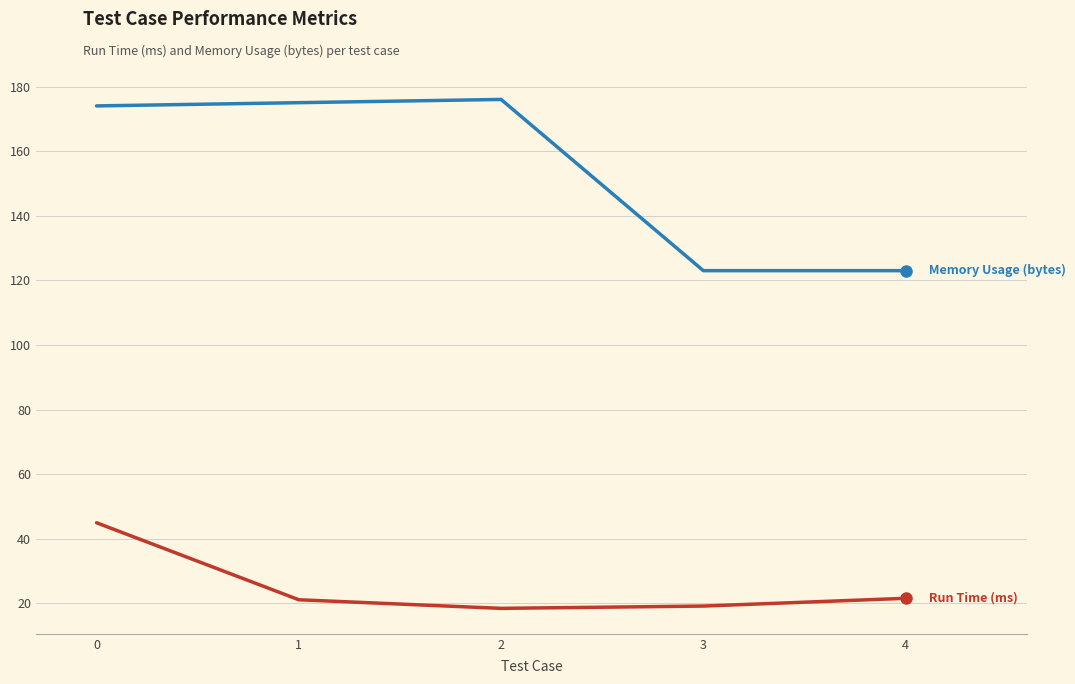

What is the total value across all series at 2?

194.5